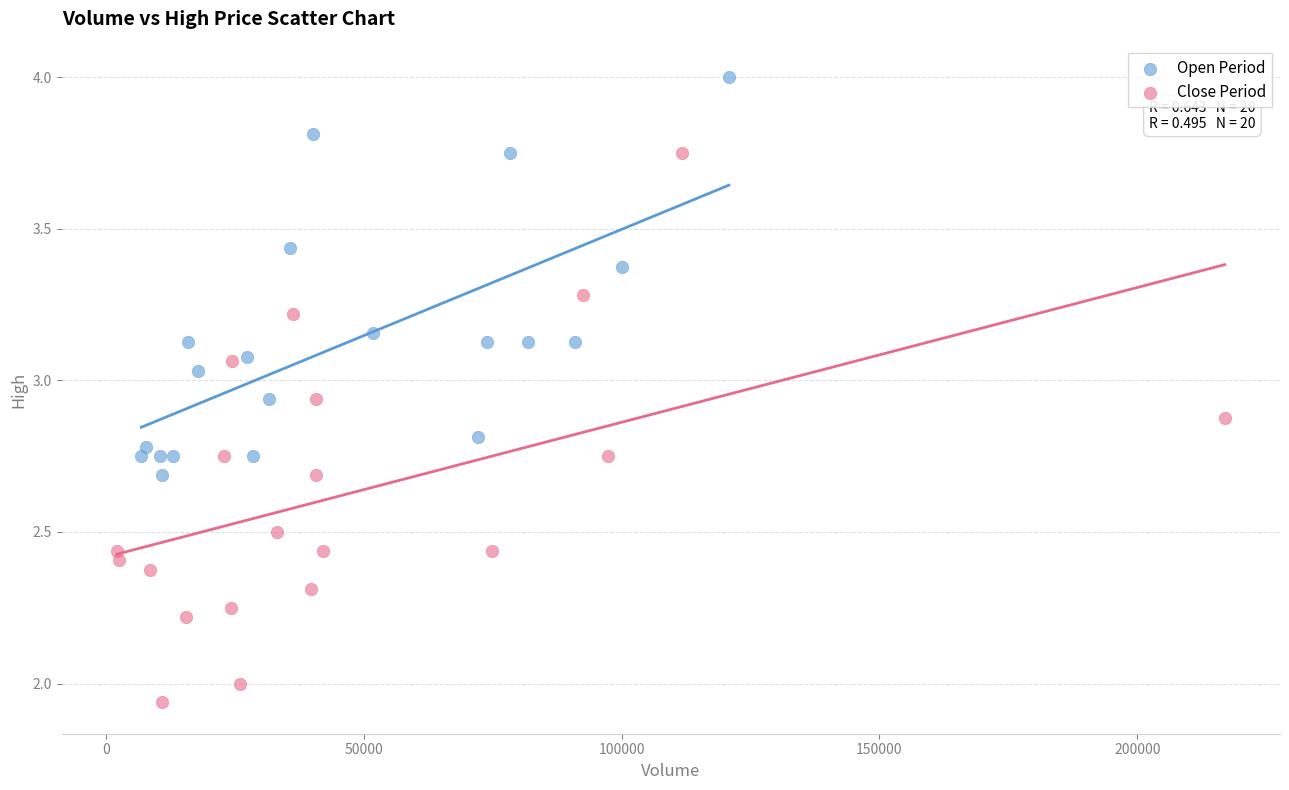

Which series reaches the maximum Y coordinate?

Open Period